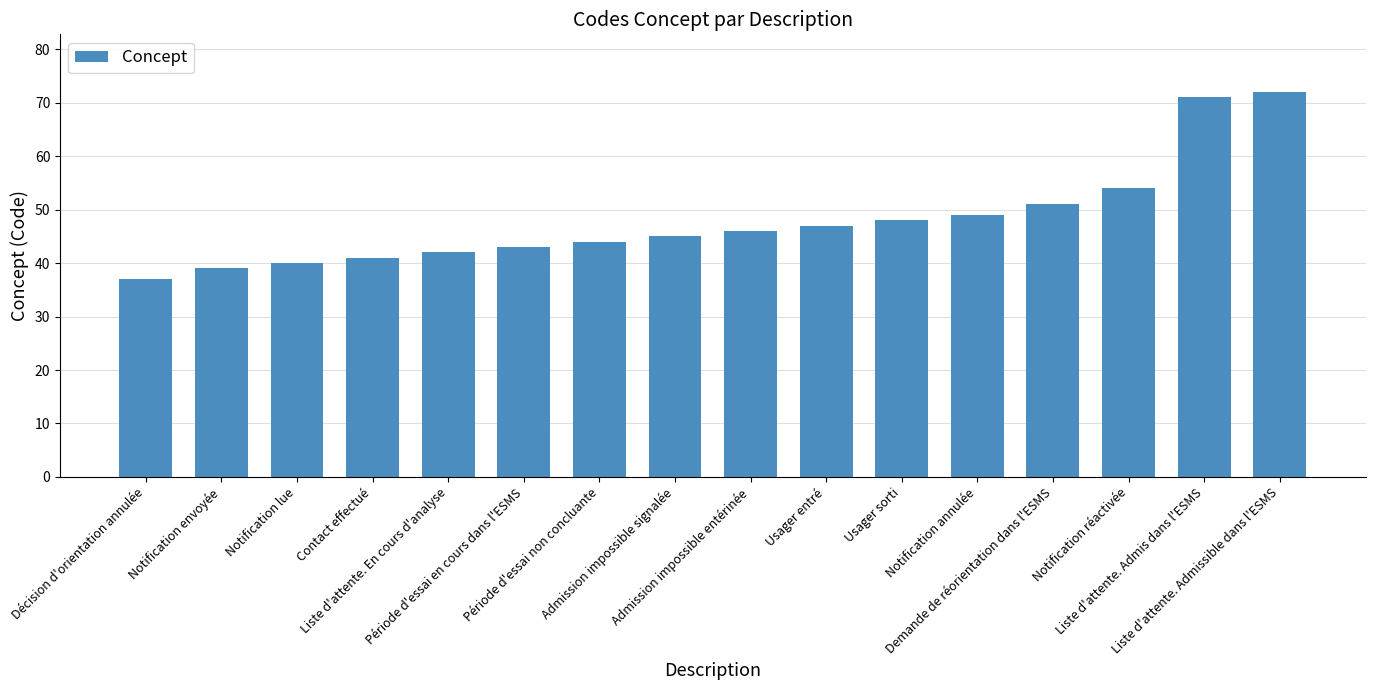

What is the value of the 15th bar from the left?

71